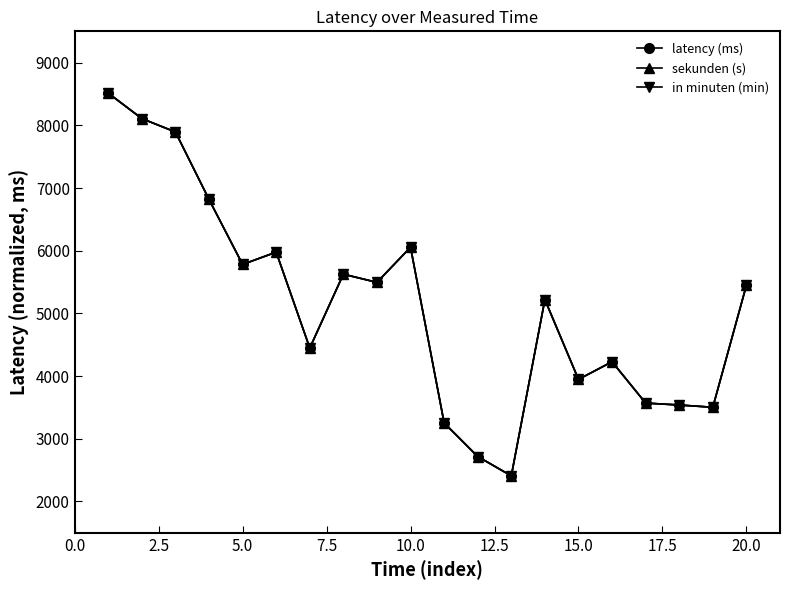

Which series has the largest total across all categories?

in minuten (min)